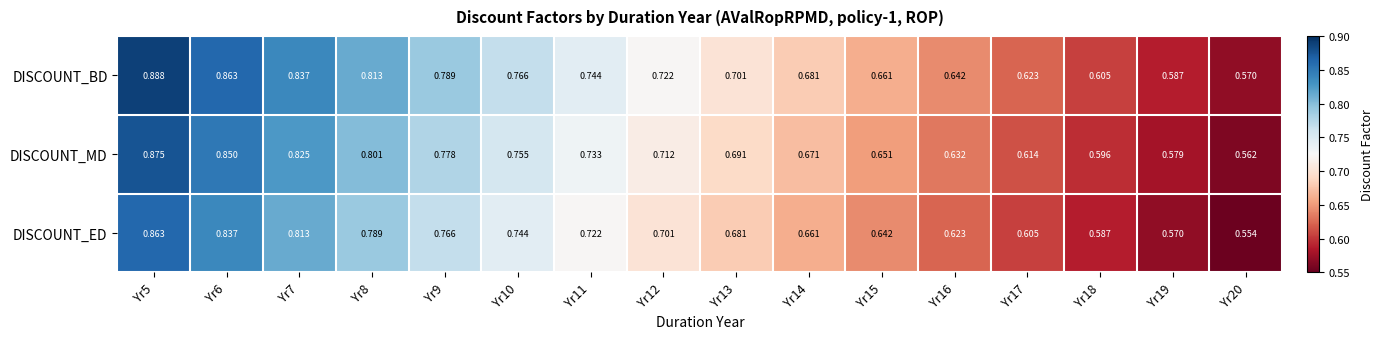

Which series has the widest spread of values?

DISCOUNT_BD